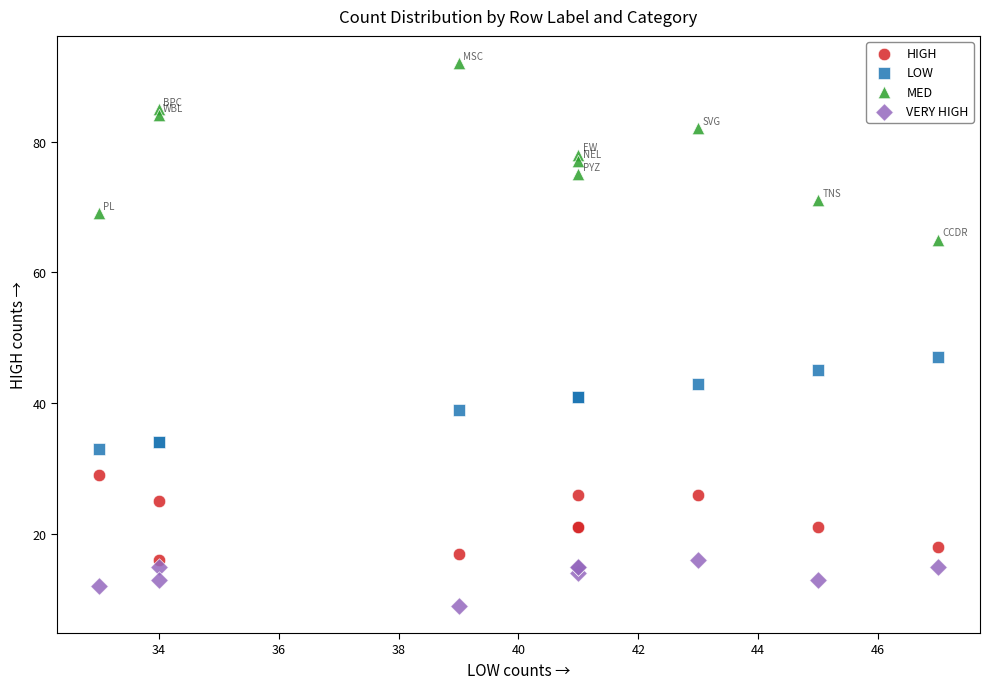

Which series reaches the maximum Y coordinate?

MED